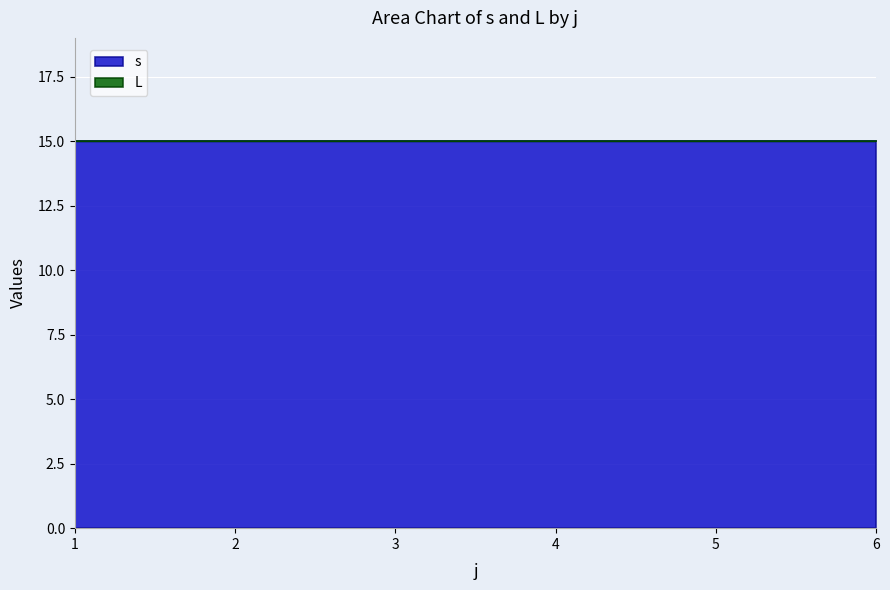

True or false: s and L cross at least once.

False